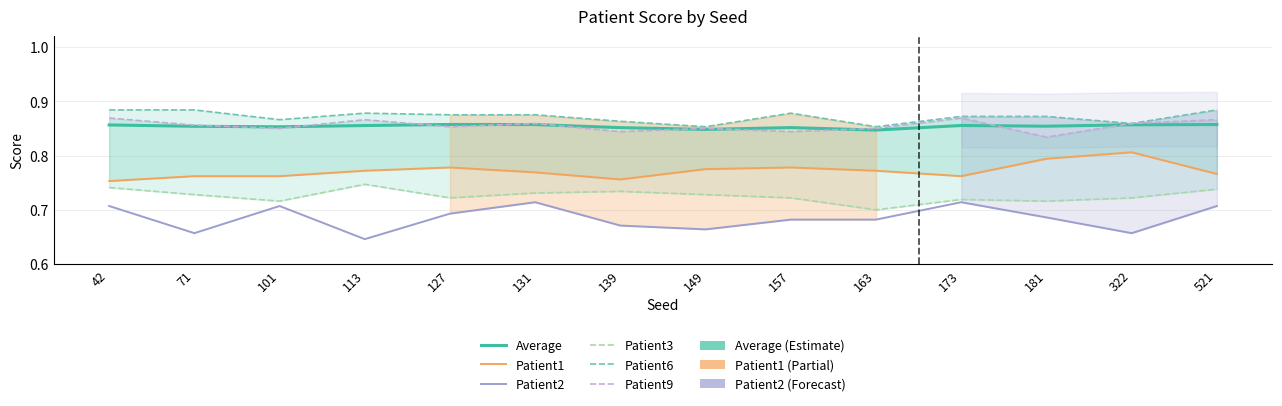

What is the value of the Patient1 point at the 12th from the left?

0.8